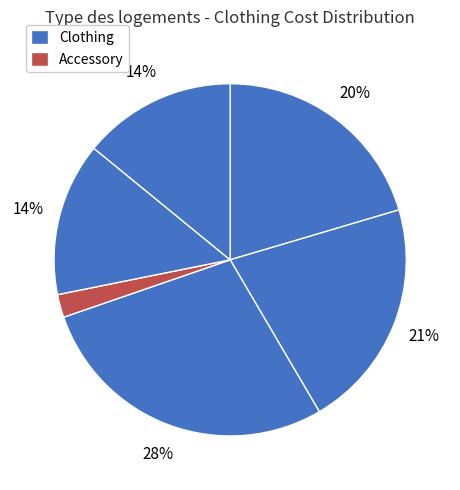

How many segments does this pie chart have?

6